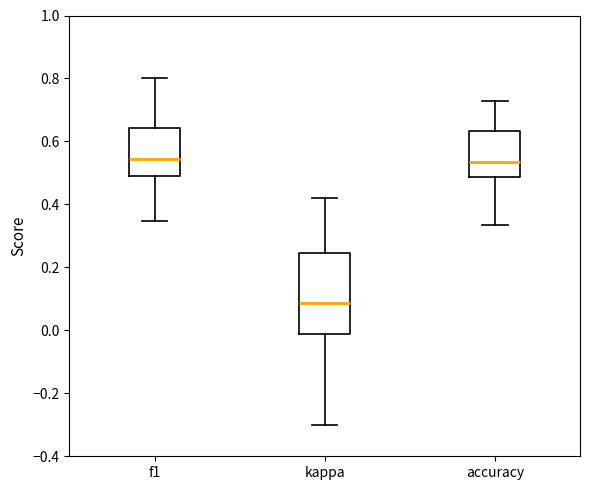

Comparing the boxes themselves (not the whiskers), which one is the tallest?

kappa